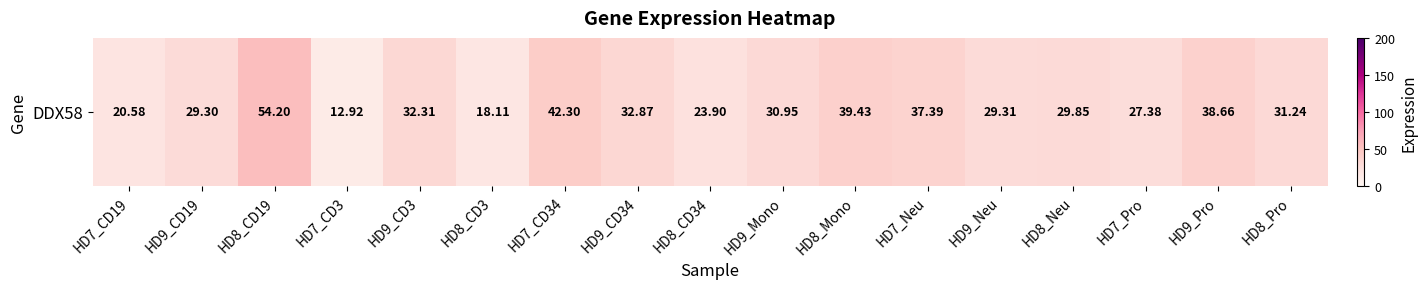

Read the value at HD8_CD19.

54.2